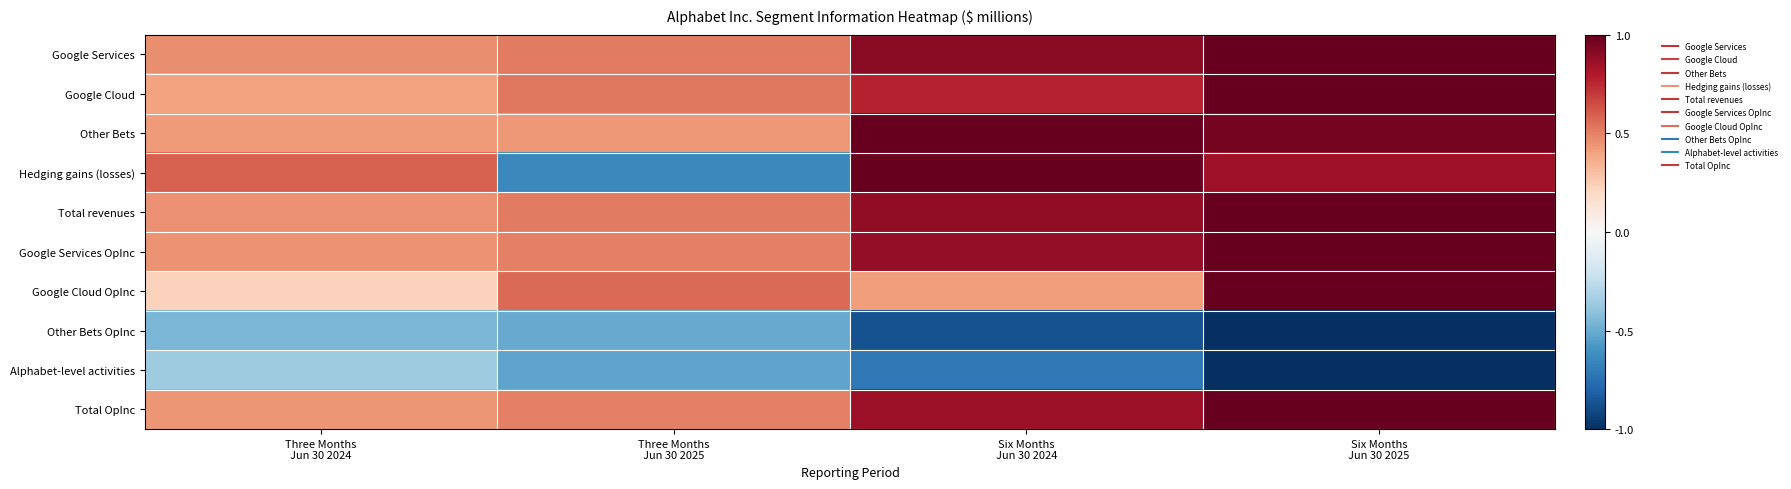

Which series changed the most between Three Months Jun 30 2024 and Three Months Jun 30 2025?

Hedging gains (losses)